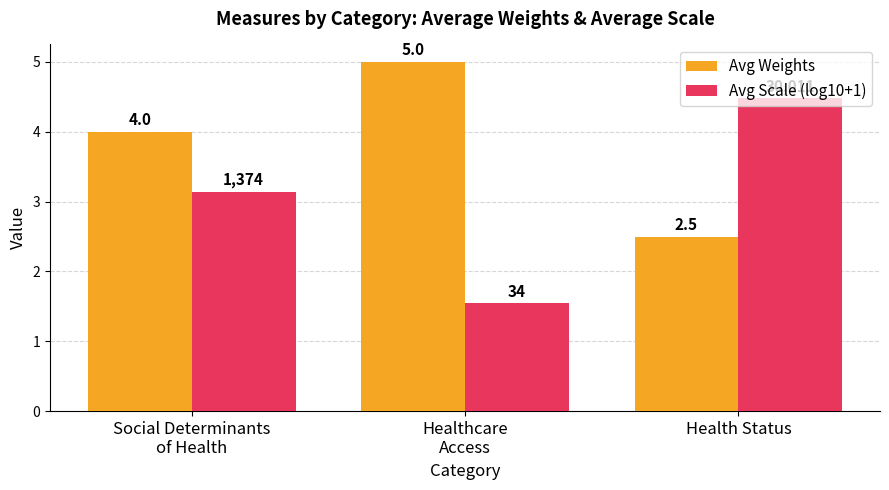

What is the spread (max minus min) of values at Healthcare
Access?

3.5